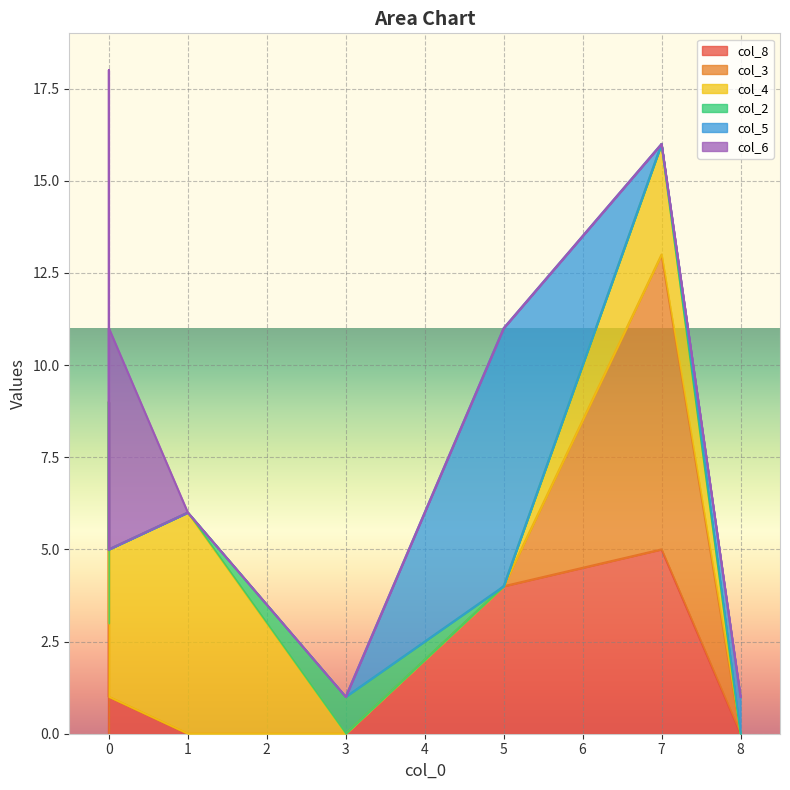

How many lines are shown in the chart?

6